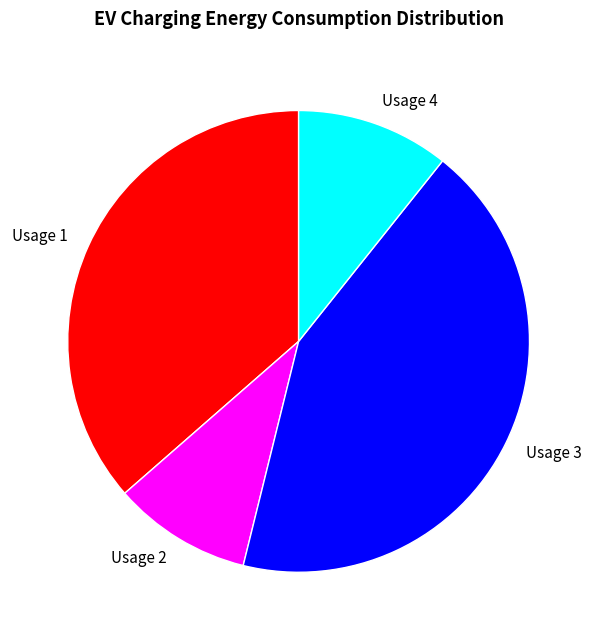

Rank the categories by value from lowest to highest.

Usage 2, Usage 4, Usage 1, Usage 3